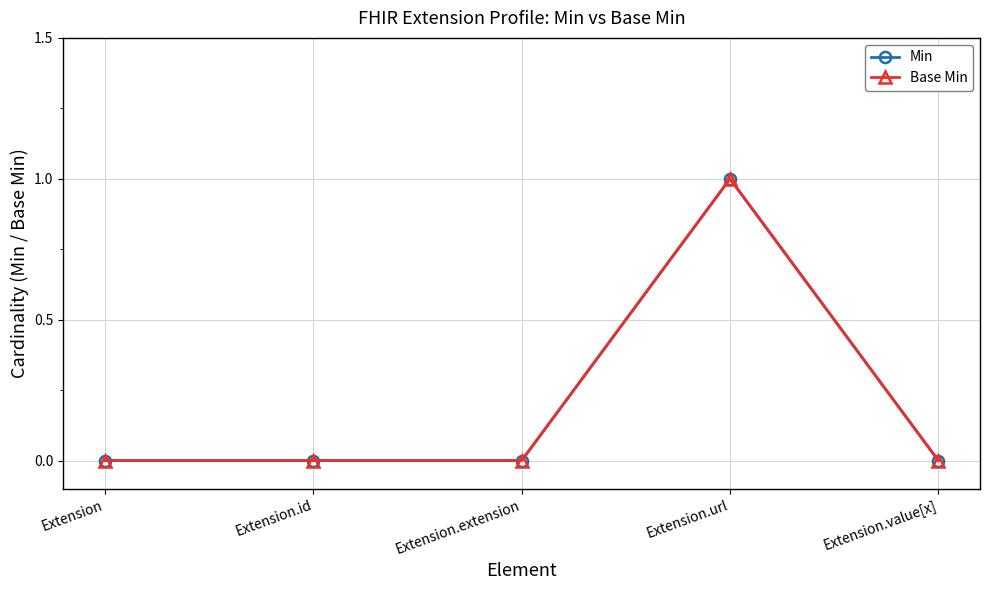

True or false: Min and Base Min cross at least once.

False